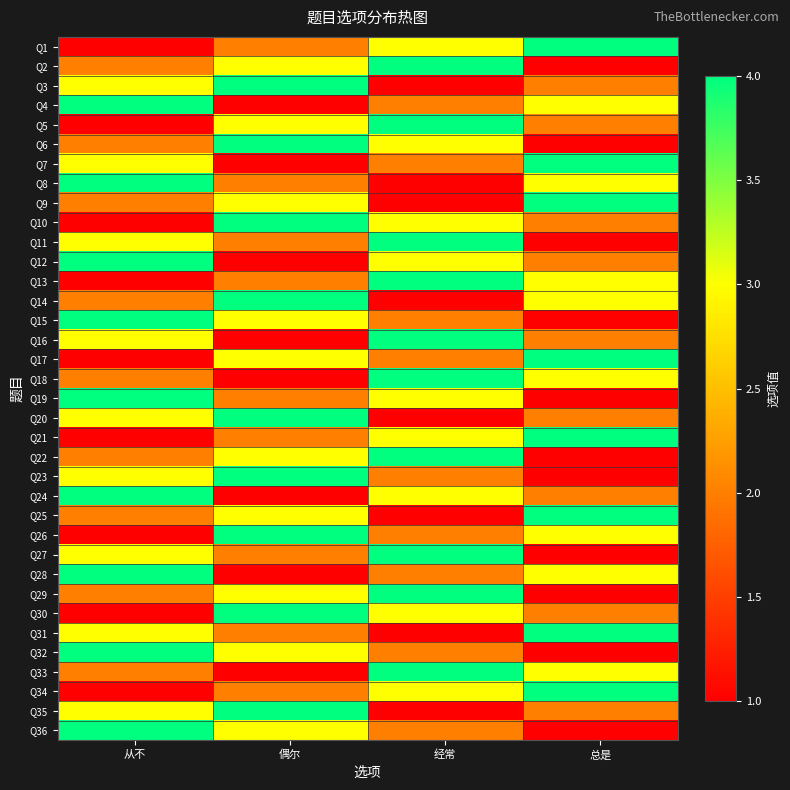

At which label does Q24 reach its minimum?

偶尔